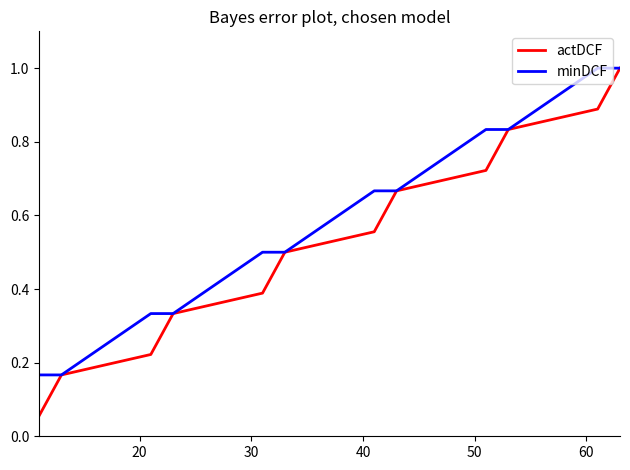

What is the maximum value shown in the chart?

1.0